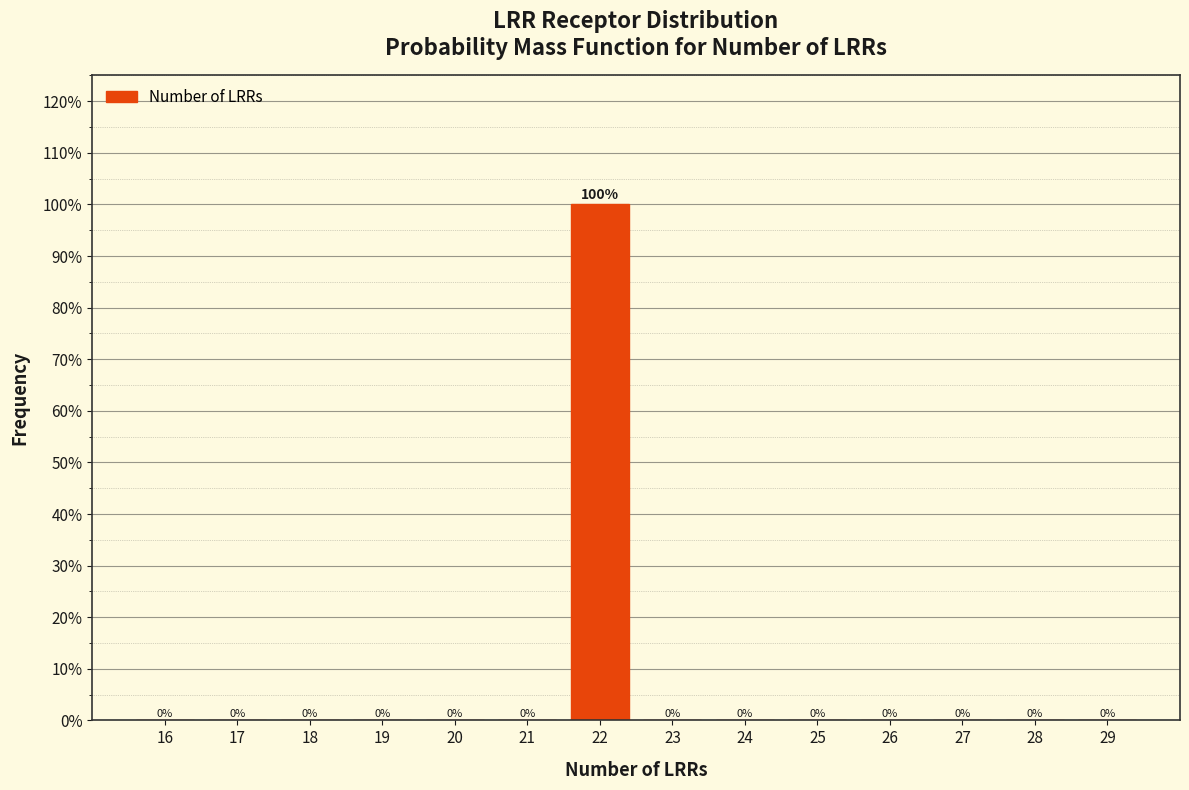

Reading right to left, extract all data points from this chart.

29=0	28=0	27=0	26=0	25=0	24=0	23=0	22=100	21=0	20=0	19=0	18=0	17=0	16=0